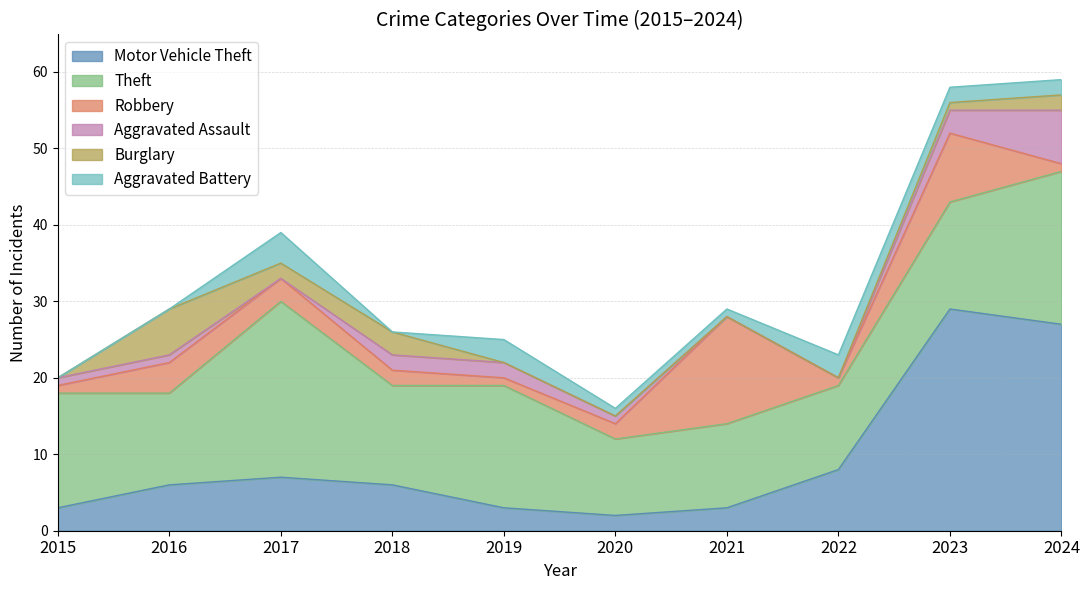

What is the value of the Motor Vehicle Theft point at the 1st from the left?

3